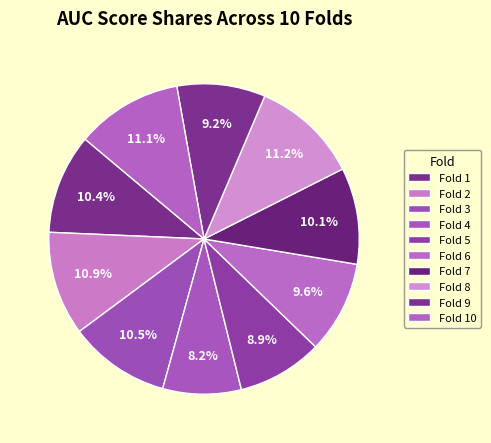

Rank the categories by value from lowest to highest.

Fold 4, Fold 5, Fold 9, Fold 6, Fold 7, Fold 1, Fold 3, Fold 2, Fold 10, Fold 8